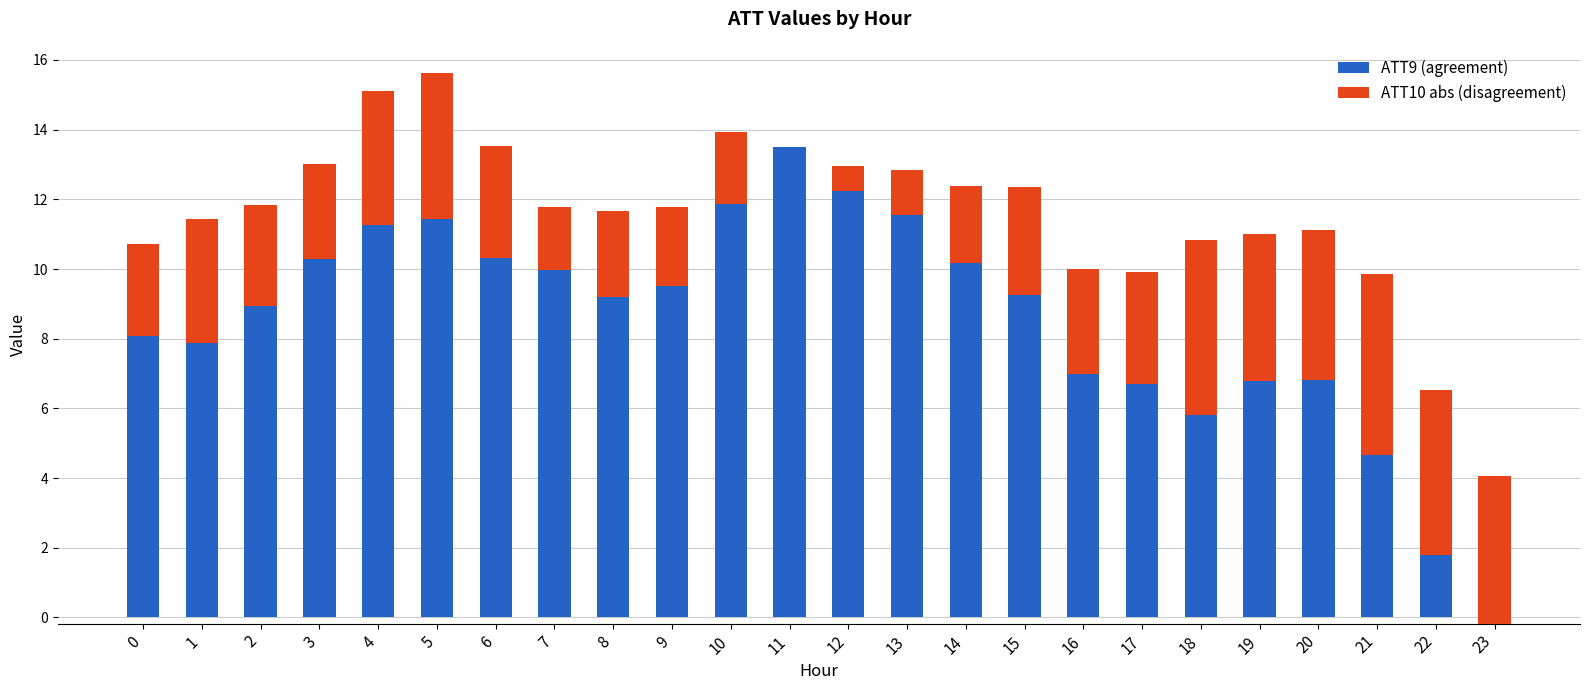

How many values in the ATT9 (agreement) series exceed 9?

13